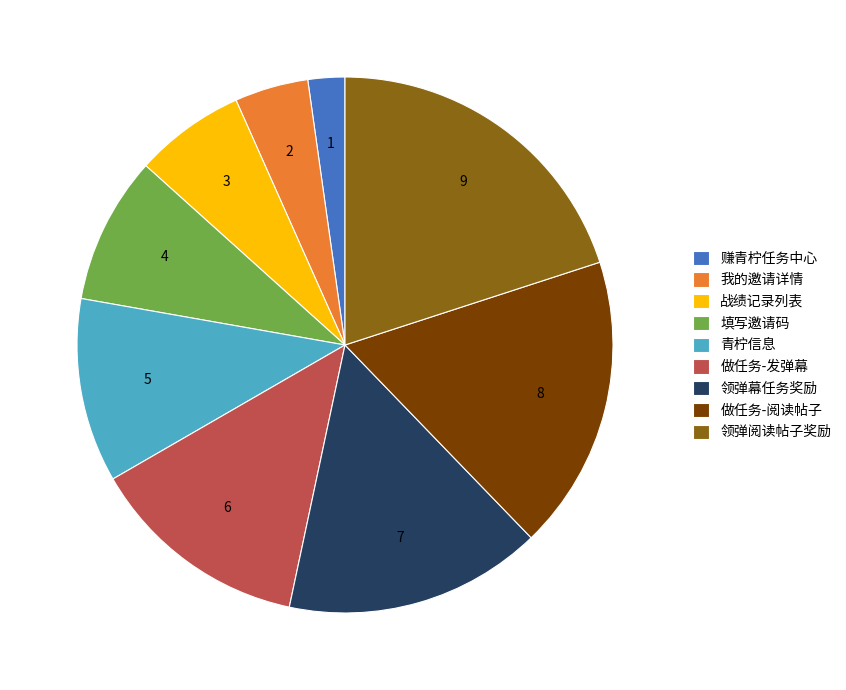

Rank the categories by value from lowest to highest.

赚青柠任务中心, 我的邀请详情, 战绩记录列表, 填写邀请码, 青柠信息, 做任务-发弹幕, 领弹幕任务奖励, 做任务-阅读帖子, 领弹阅读帖子奖励